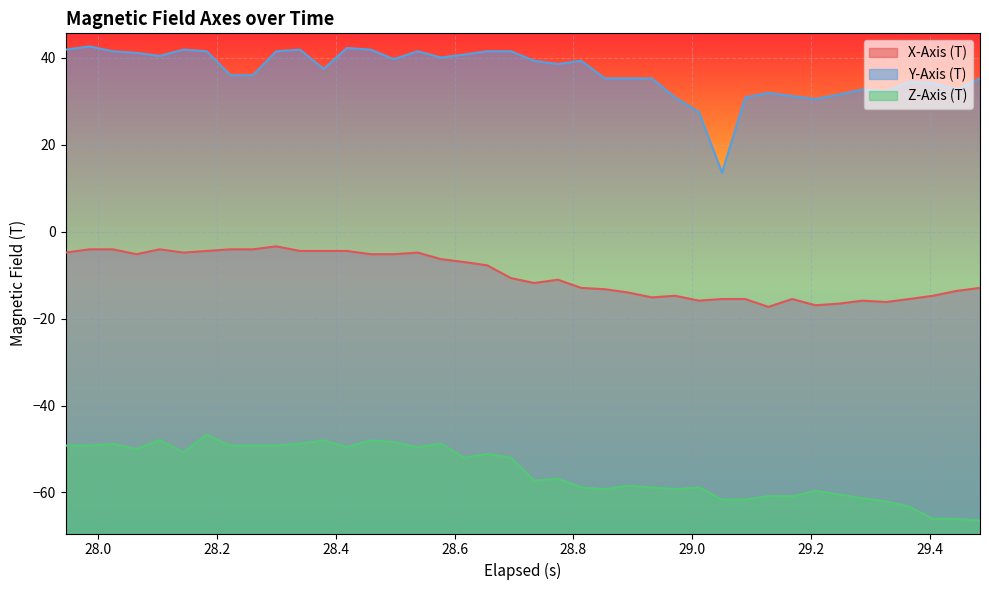

What is the difference between the maximum and minimum values in the Z-Axis (T) series?

19.8